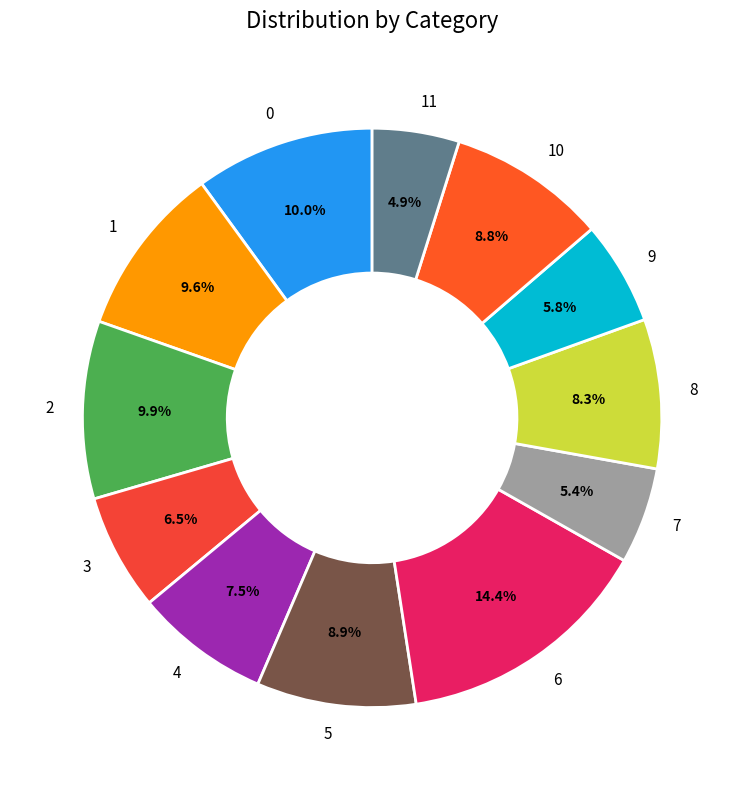

The 4 slice represents 1% of the pie. True or false?

False